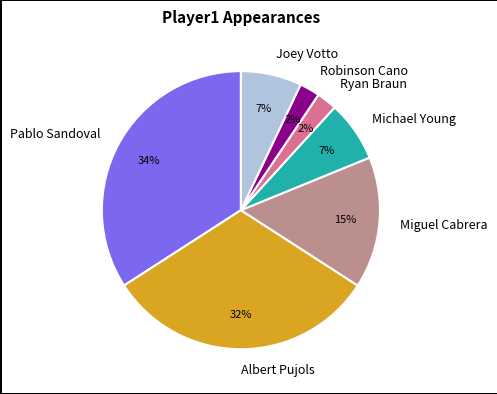

To the nearest percent, what percentage of the pie is Michael Young?

7%